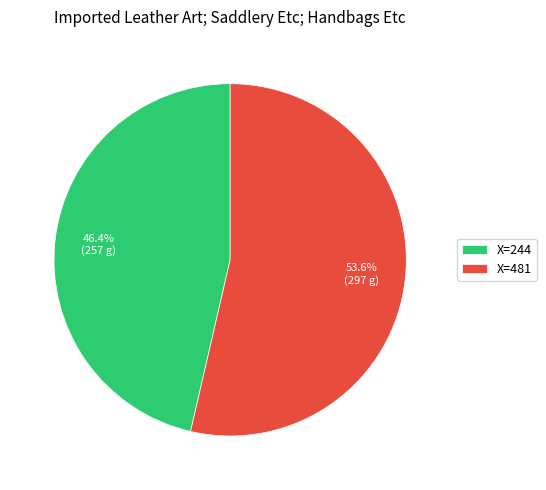

To the nearest percent, what is the average slice percentage?

50%